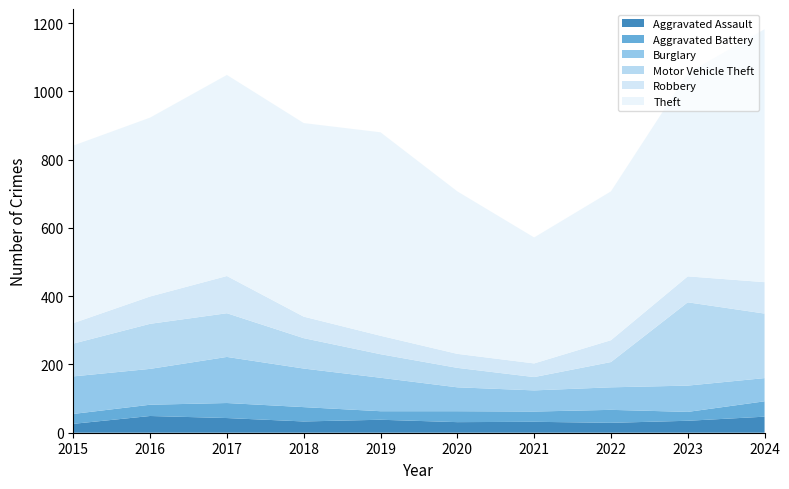

Reading left to right, what are all the values shown in this chart?

Aggravated Assault: 2015=26	2016=49	2017=43	2018=33	2019=38	2020=31	2021=32	2022=29	2023=35	2024=47
Aggravated Battery: 2015=29	2016=33	2017=44	2018=42	2019=25	2020=32	2021=30	2022=38	2023=26	2024=45
Burglary: 2015=110	2016=105	2017=135	2018=113	2019=98	2020=70	2021=62	2022=66	2023=77	2024=68
Motor Vehicle Theft: 2015=96	2016=132	2017=128	2018=89	2019=69	2020=57	2021=39	2022=74	2023=244	2024=189
Robbery: 2015=60	2016=80	2017=109	2018=63	2019=54	2020=41	2021=40	2022=64	2023=76	2024=92
Theft: 2015=520	2016=524	2017=589	2018=567	2019=596	2020=476	2021=369	2022=436	2023=595	2024=741